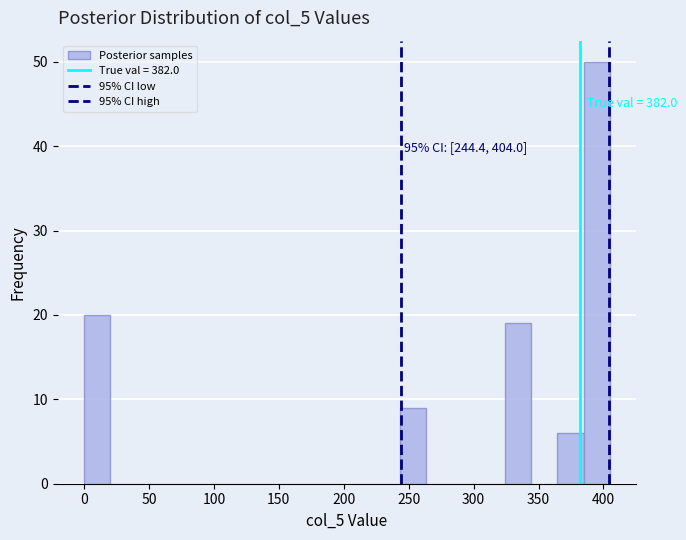

Which range on the x-axis has the tallest bar?

385 to 405